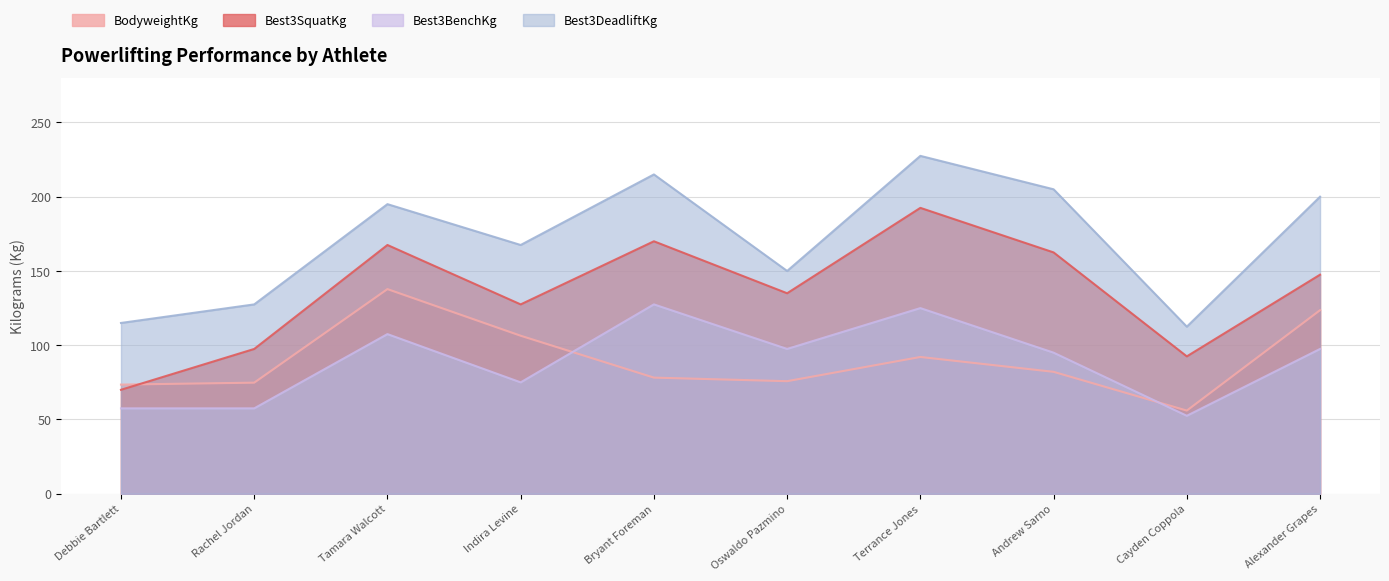

What is the value of the Best3BenchKg point at the 10th from the left?

97.5